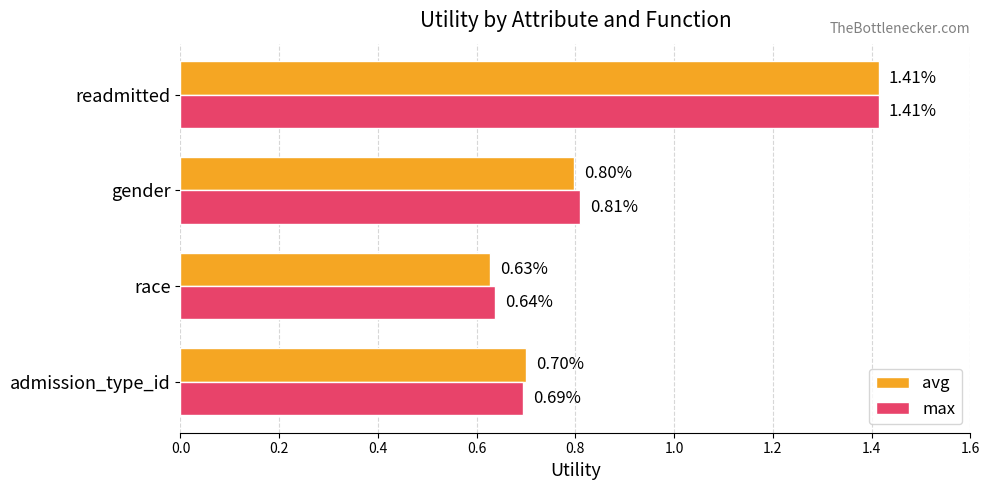

Which series changed the most between admission_type_id and race?

avg